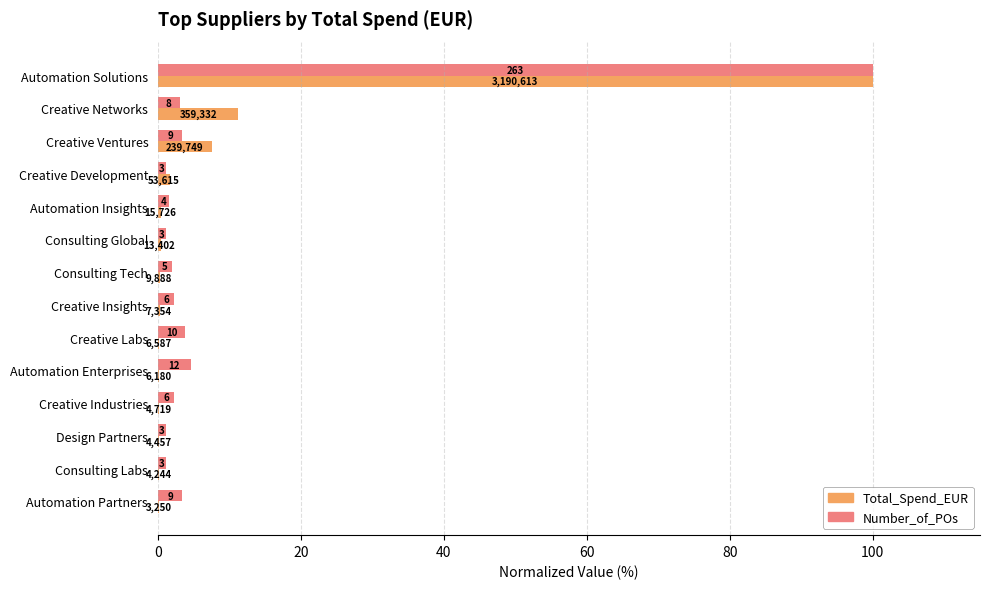

What are all the series names shown in the legend?

Total_Spend_EUR, Number_of_POs